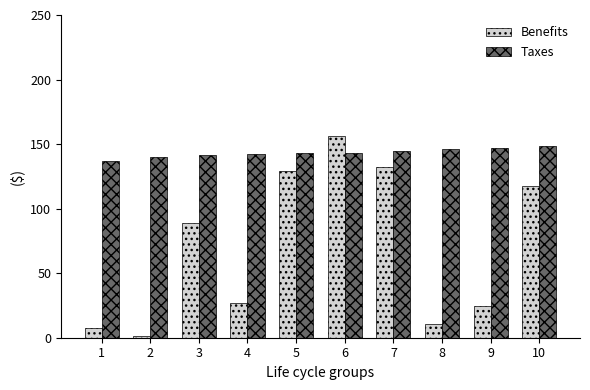

What is the average value of the Benefits series?

69.5